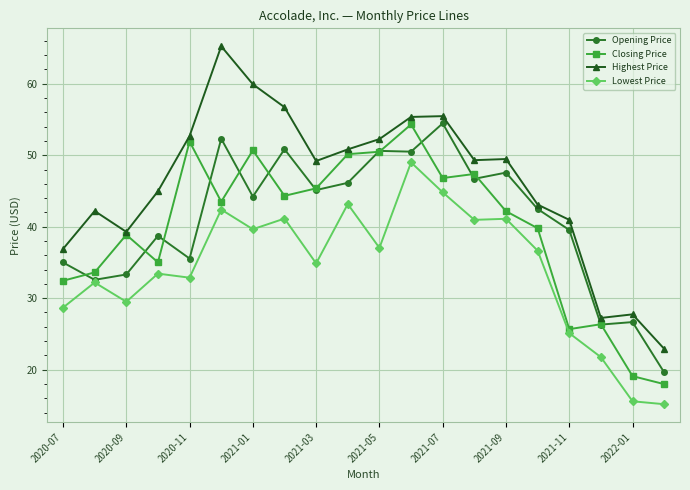

Which series has the largest range (max minus min)?

Highest Price